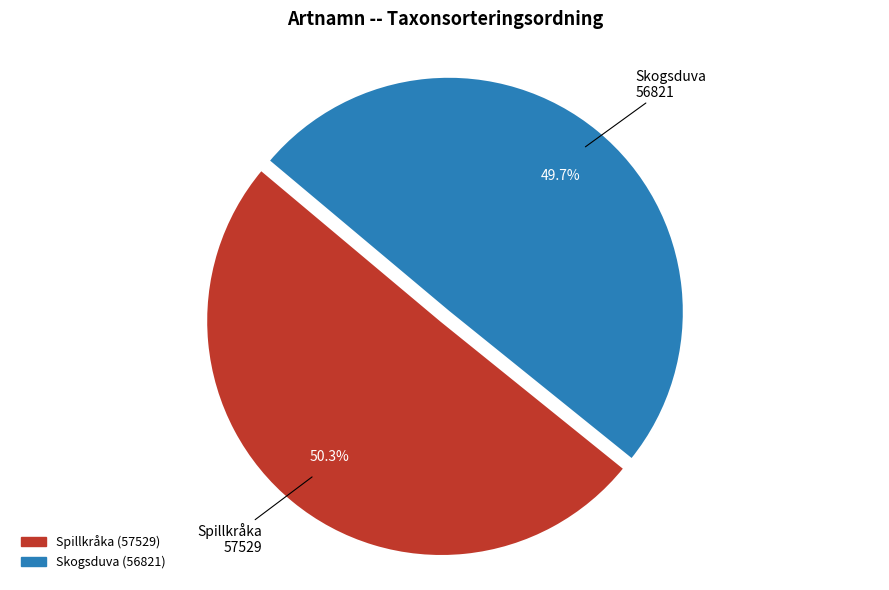

Is there any slice that represents more than half of the pie?

Yes